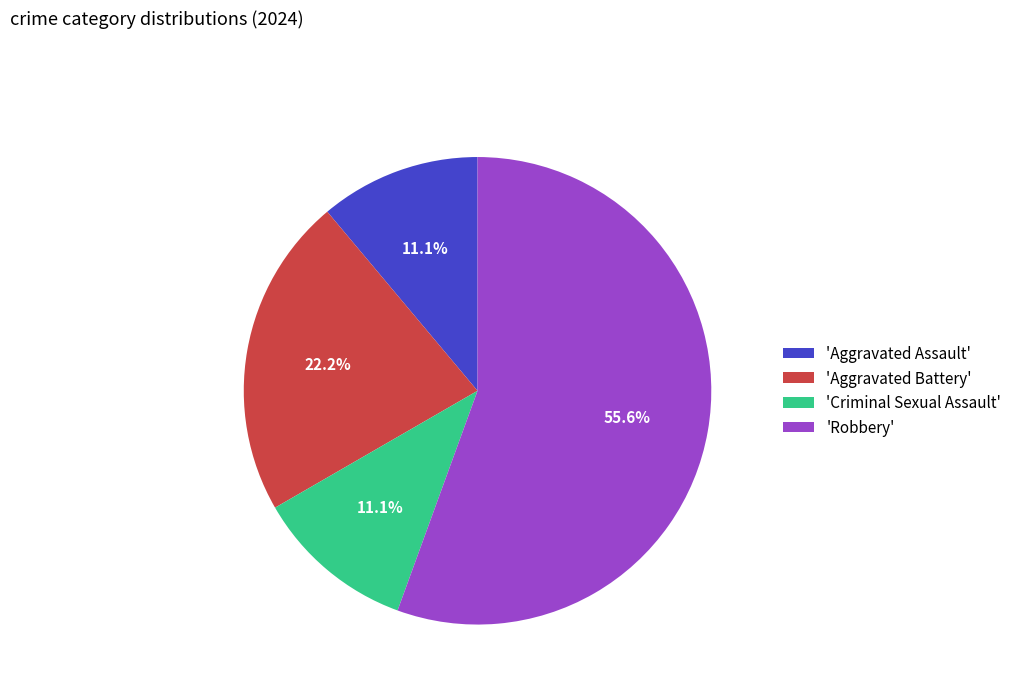

How many slices are in this pie chart?

4